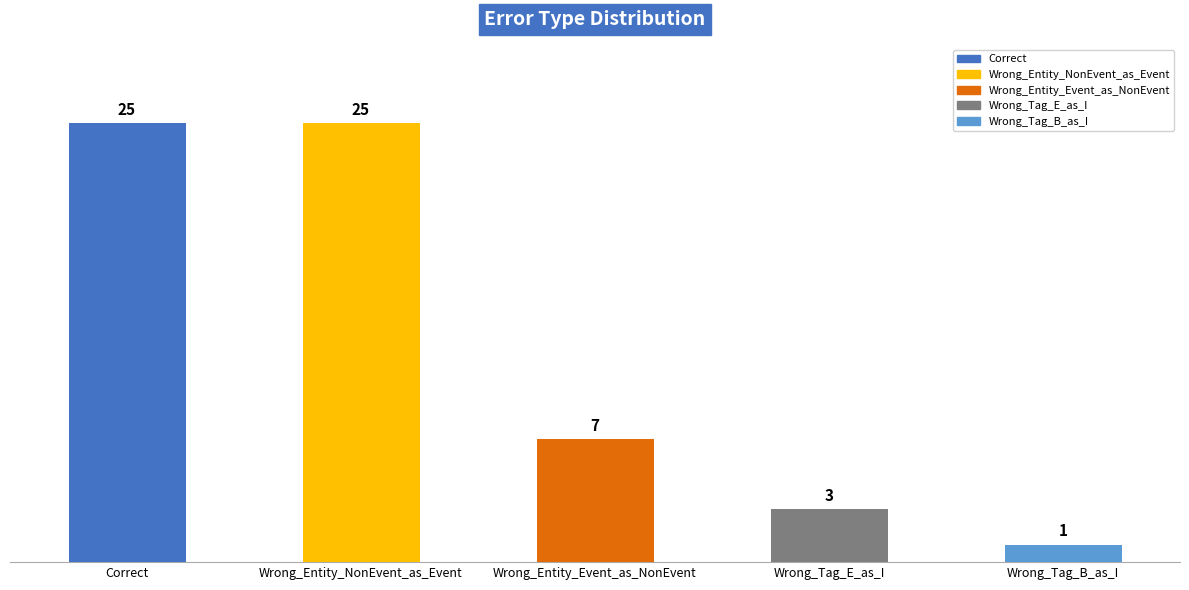

Is it true that the value at Wrong_Entity_NonEvent_as_Event is 25?

True